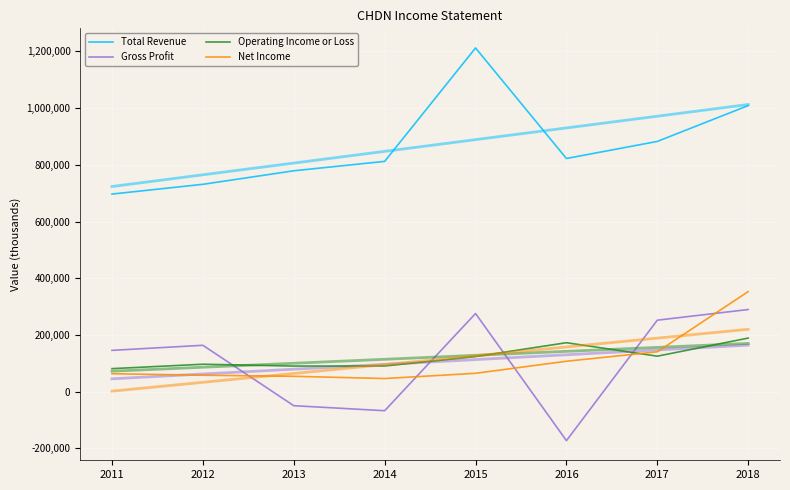

Which series has the largest total across all categories?

Total Revenue